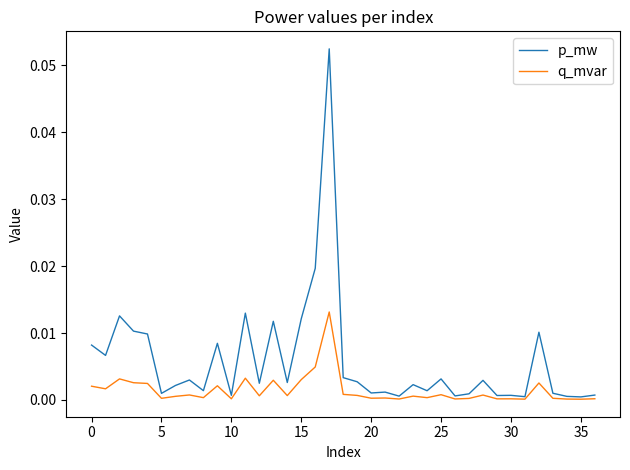

Rank the series by their maximum value, from highest to lowest.

p_mw, q_mvar